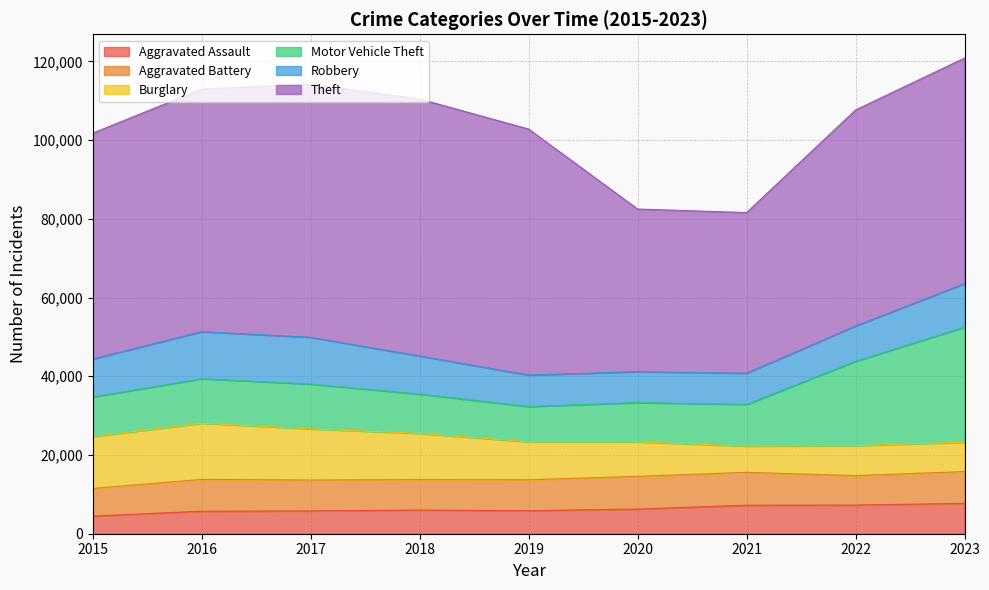

Does the chart have visible grid lines?

Yes